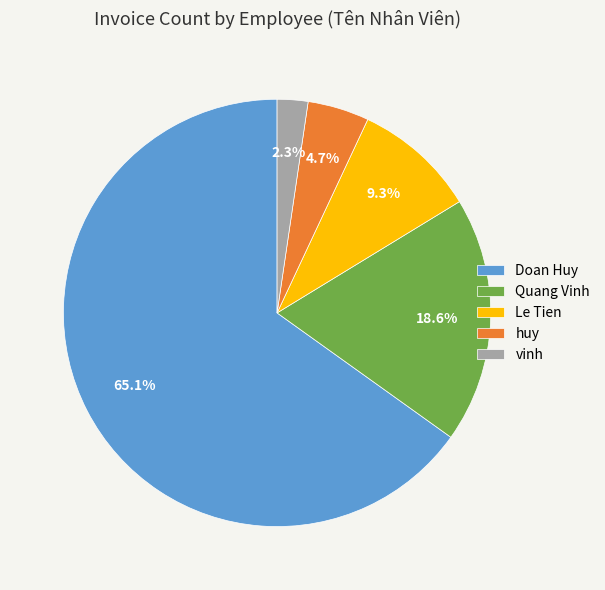

What percentage is the Doan Huy slice, to the nearest percent?

65%